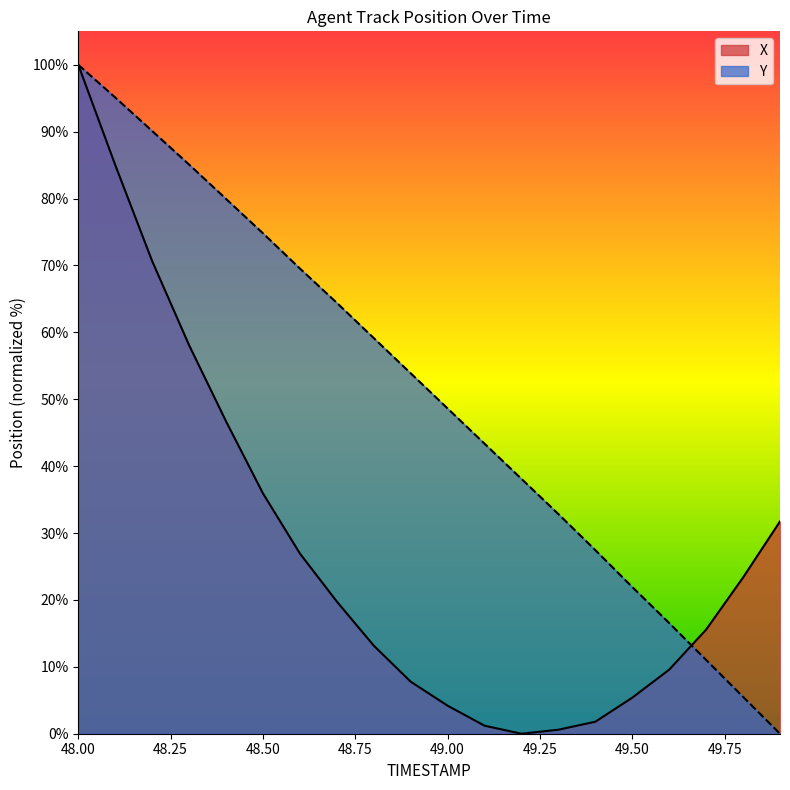

What are all the series names shown in the legend?

X, Y